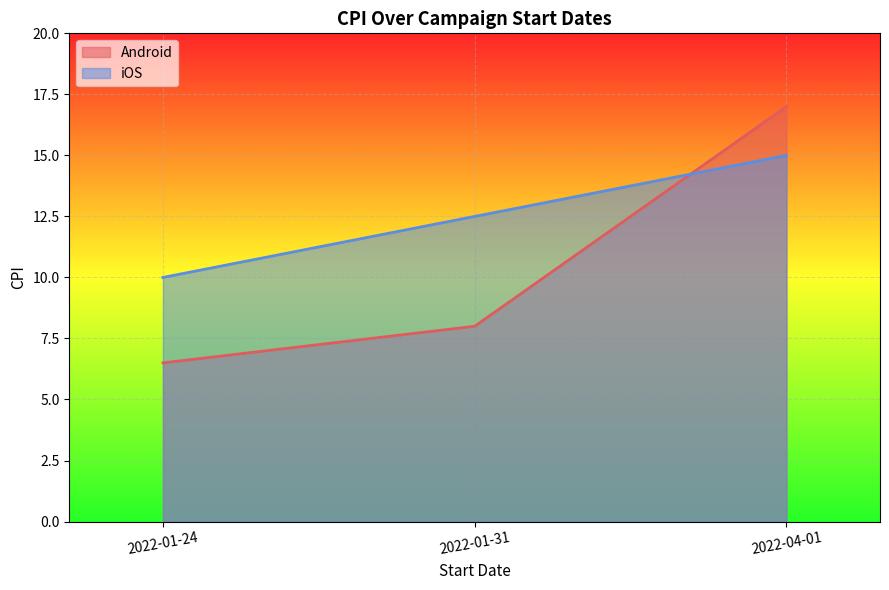

At which label does iOS first exceed 12?

2022-01-31